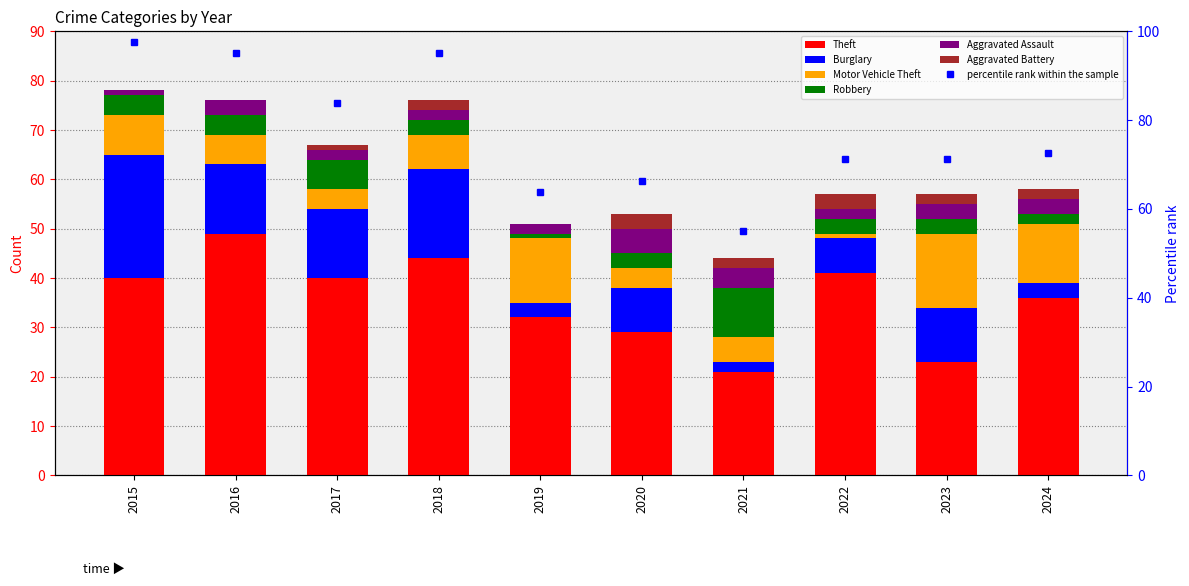

Rank the series at 2020 from highest to lowest value.

Theft, Burglary, Aggravated Assault, Motor Vehicle Theft, Robbery, Aggravated Battery